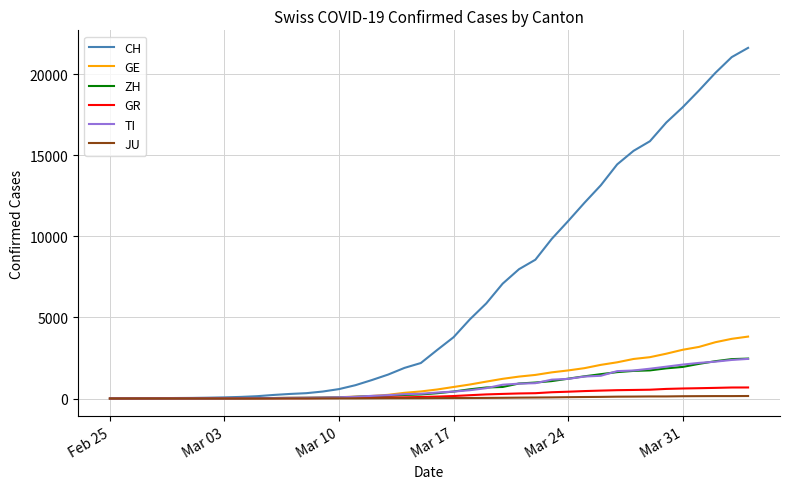

How many lines are shown in the chart?

6